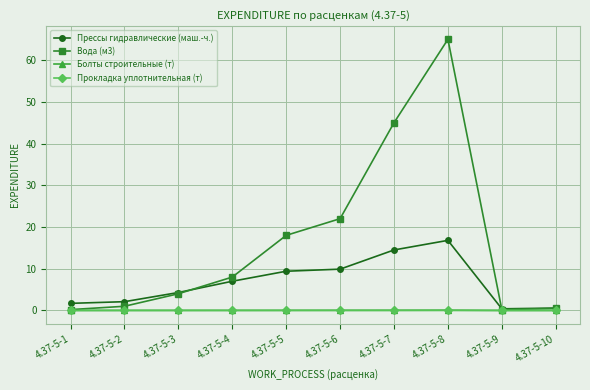

Is it true that Прокладка уплотнительная (т) equals 0.0 at 4.37-5-6?

True